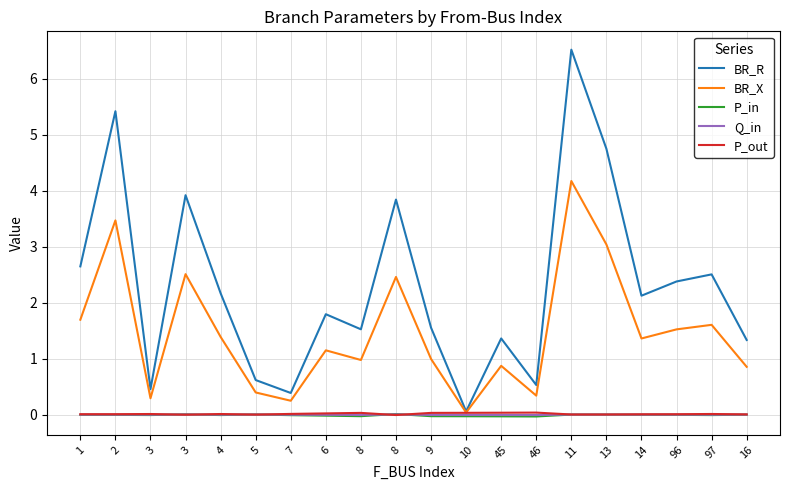

How many lines are shown in the chart?

5